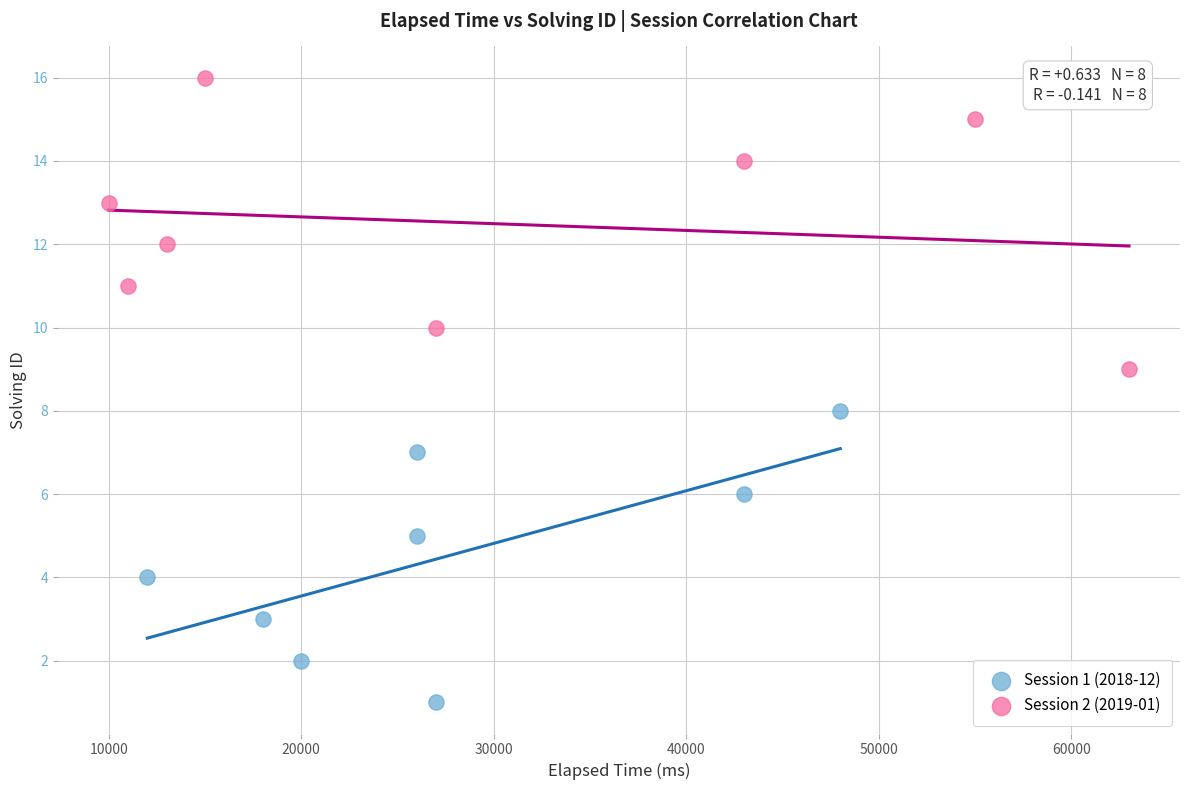

Which series reaches the minimum Y coordinate?

Session 1 (2018-12)